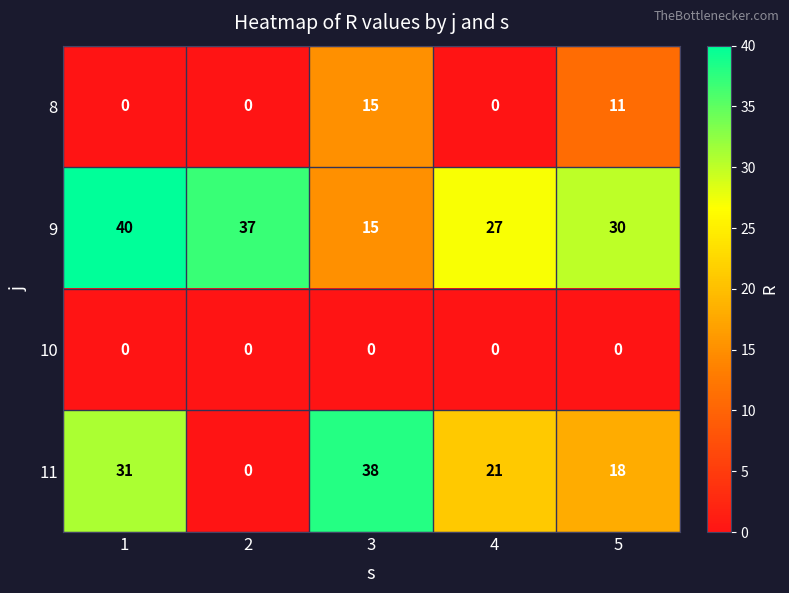

Which series has the largest total across all categories?

9